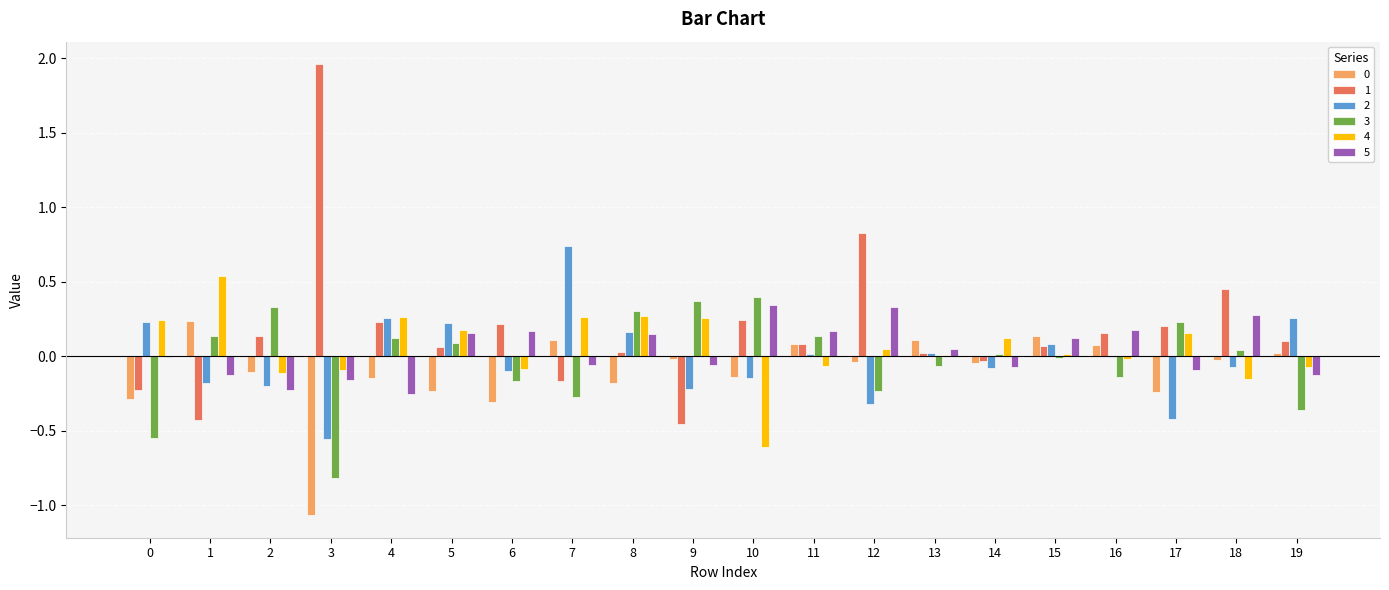

True or false: 0 has a value of -0.5 at 6.

False